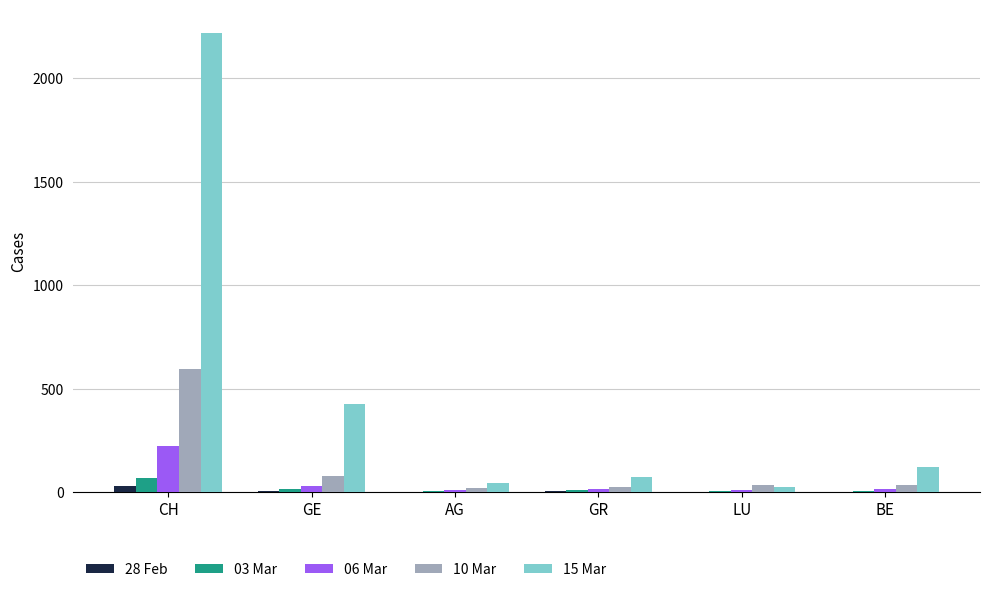

Where does the 28 Feb series first go above 4?

CH